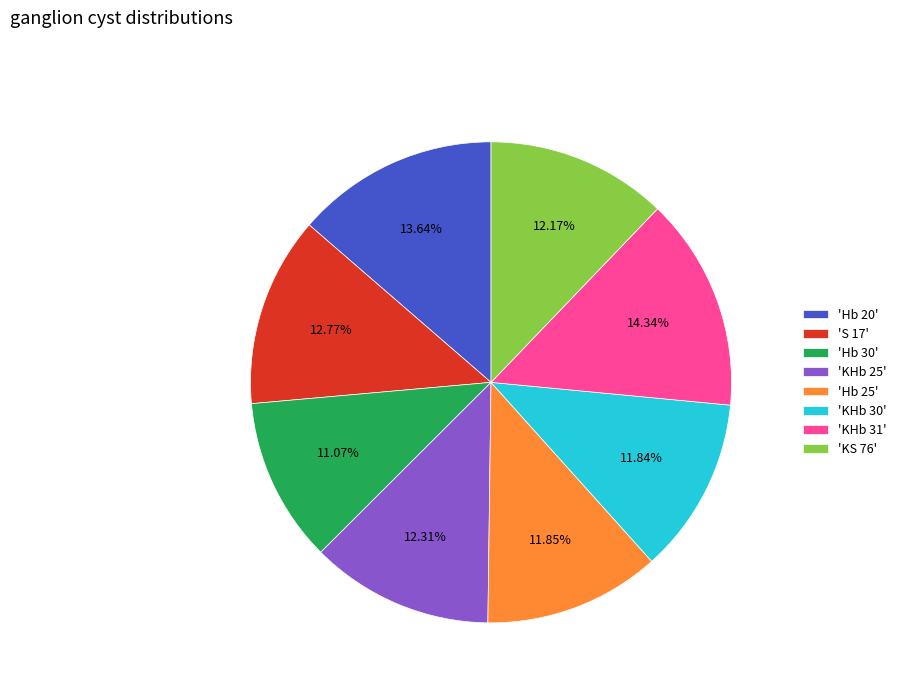

Count the number of slices in the pie.

8